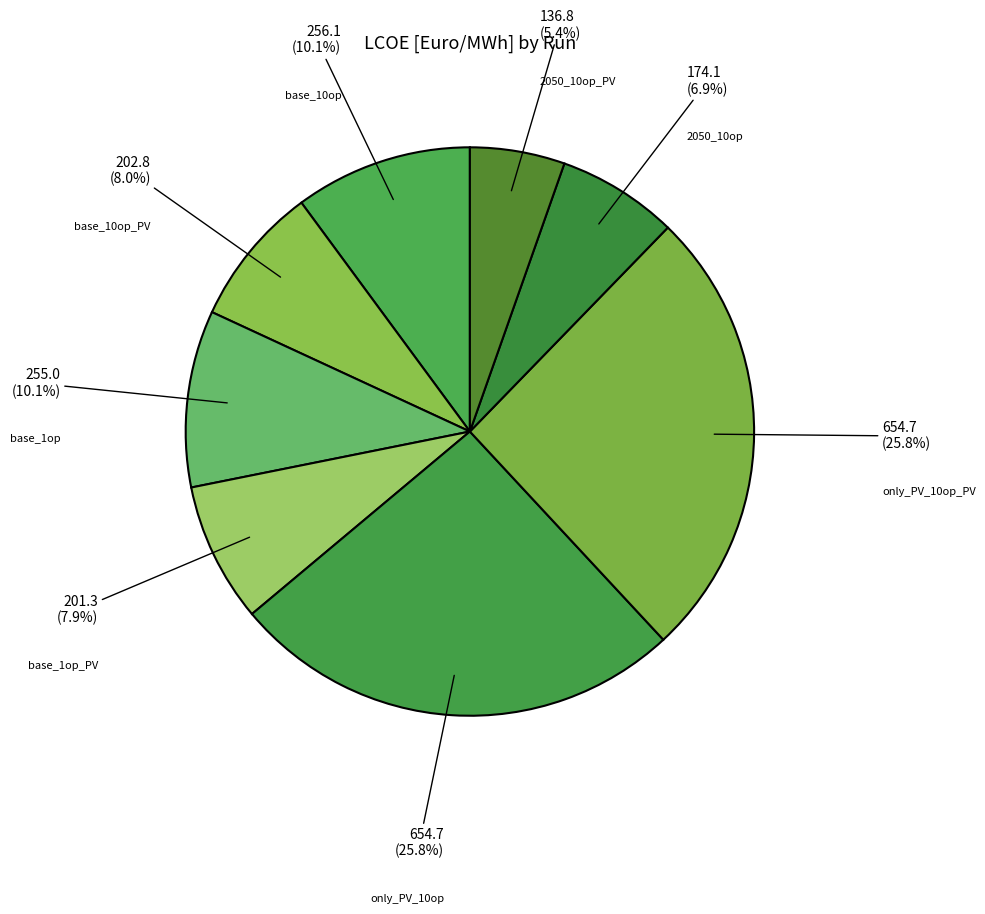

How many slices are in this pie chart?

8